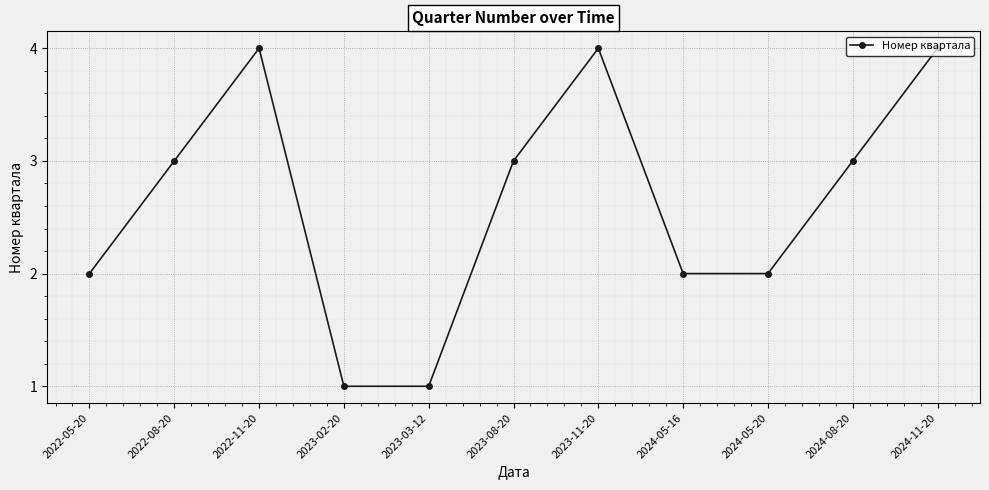

Approximately how many times larger is the value at 2024-11-20 compared to 2022-11-20?

1.0